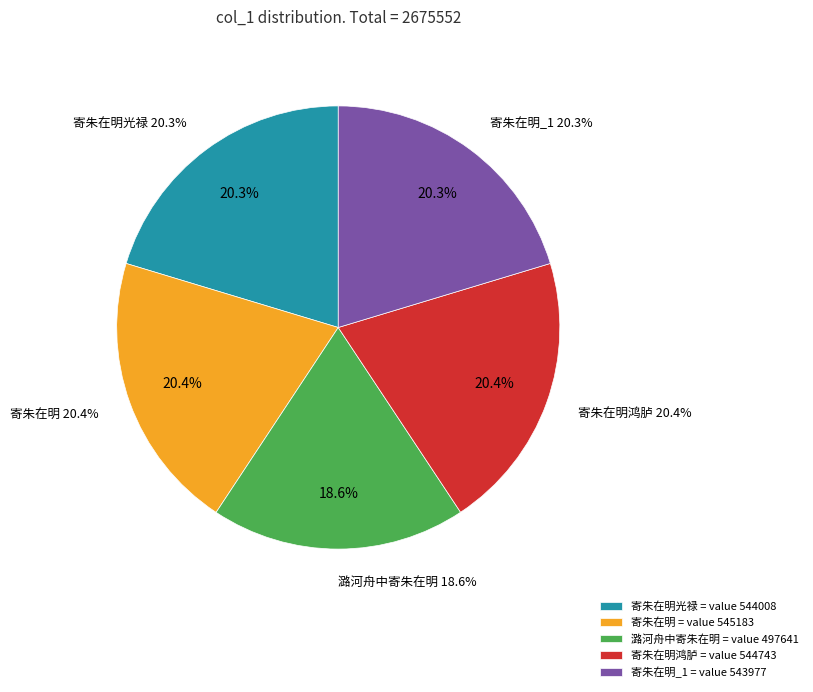

To the nearest percent, what is the difference between the 寄朱在明鸿胪 and 潞河舟中寄朱在明 slice percentages?

2%